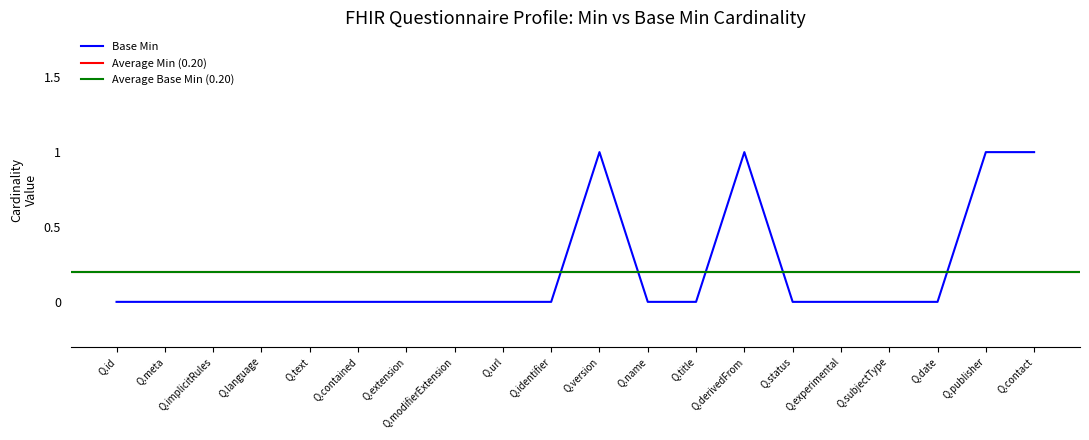

The value of Base Min at Q.contained is -1. True or false?

False